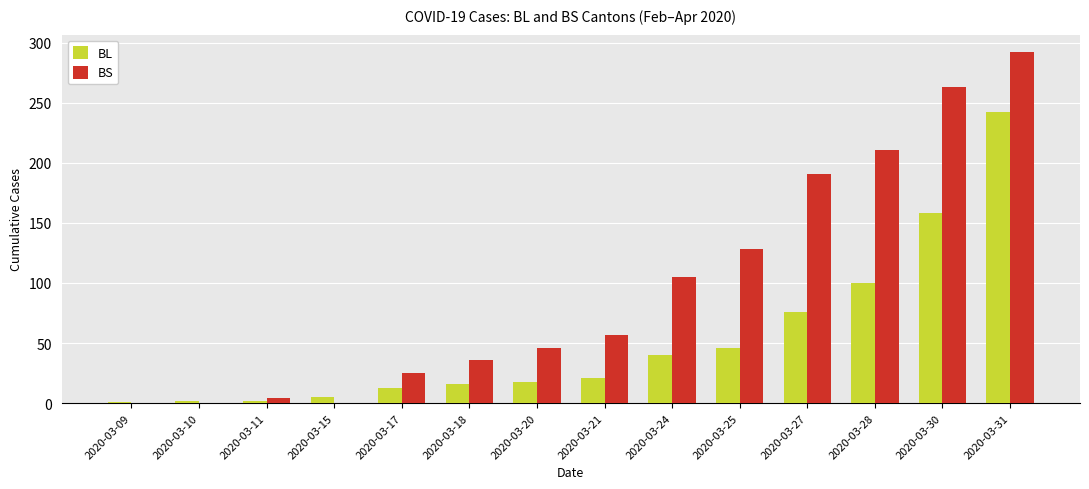

What is the sum of all BL values?

740